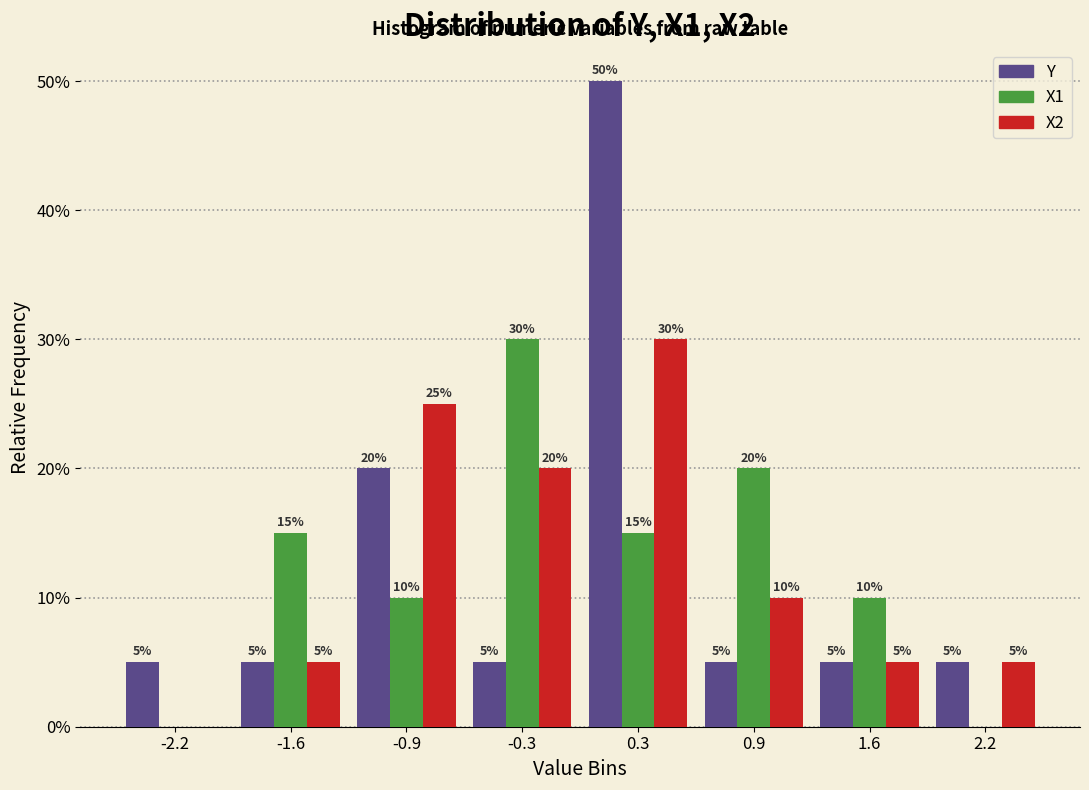

In the X2 series, which range on the x-axis has the tallest bar?

0.0 to 0.6